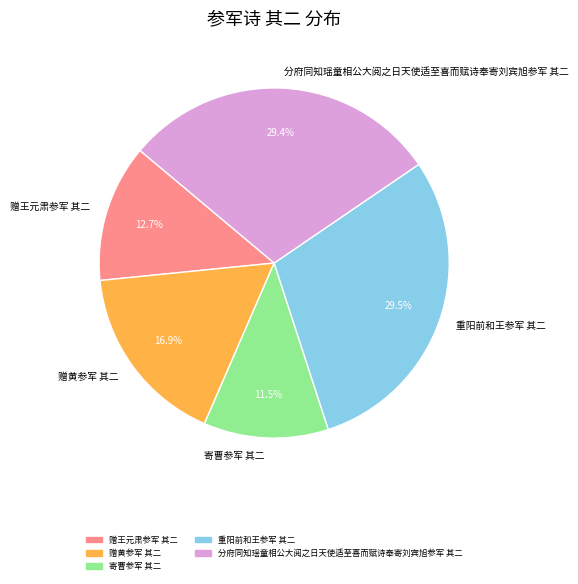

Does 分府同知瑶童相公大阅之日天使适至喜而赋诗奉寄刘宾旭参军 其二 represent more than half of the total?

No